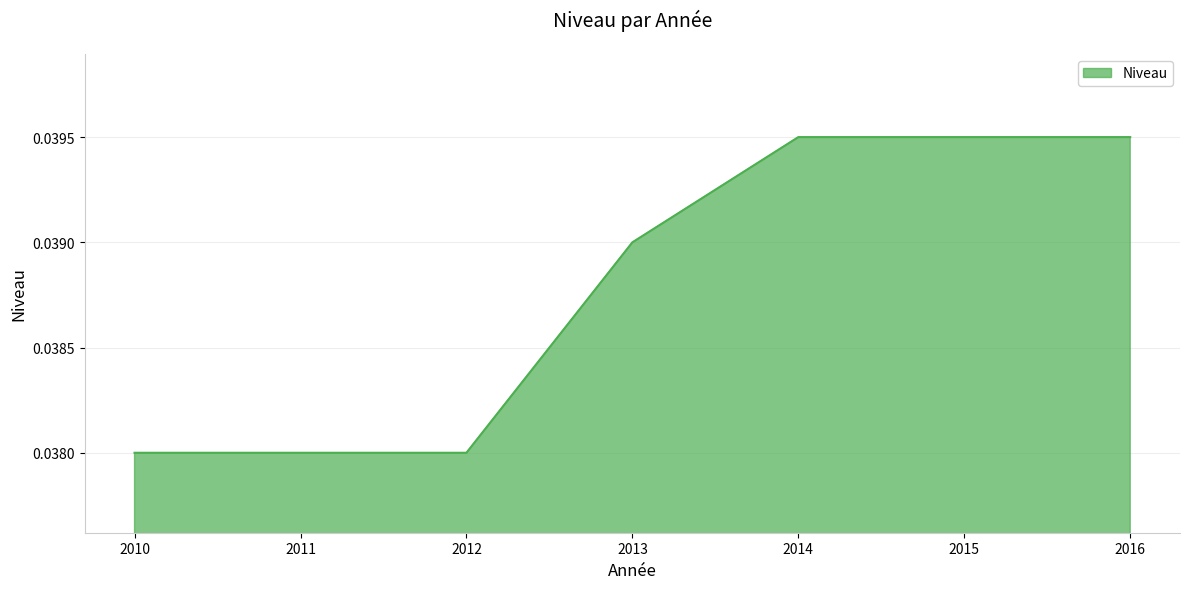

Is it true that the value at 2015 is 0.1?

False